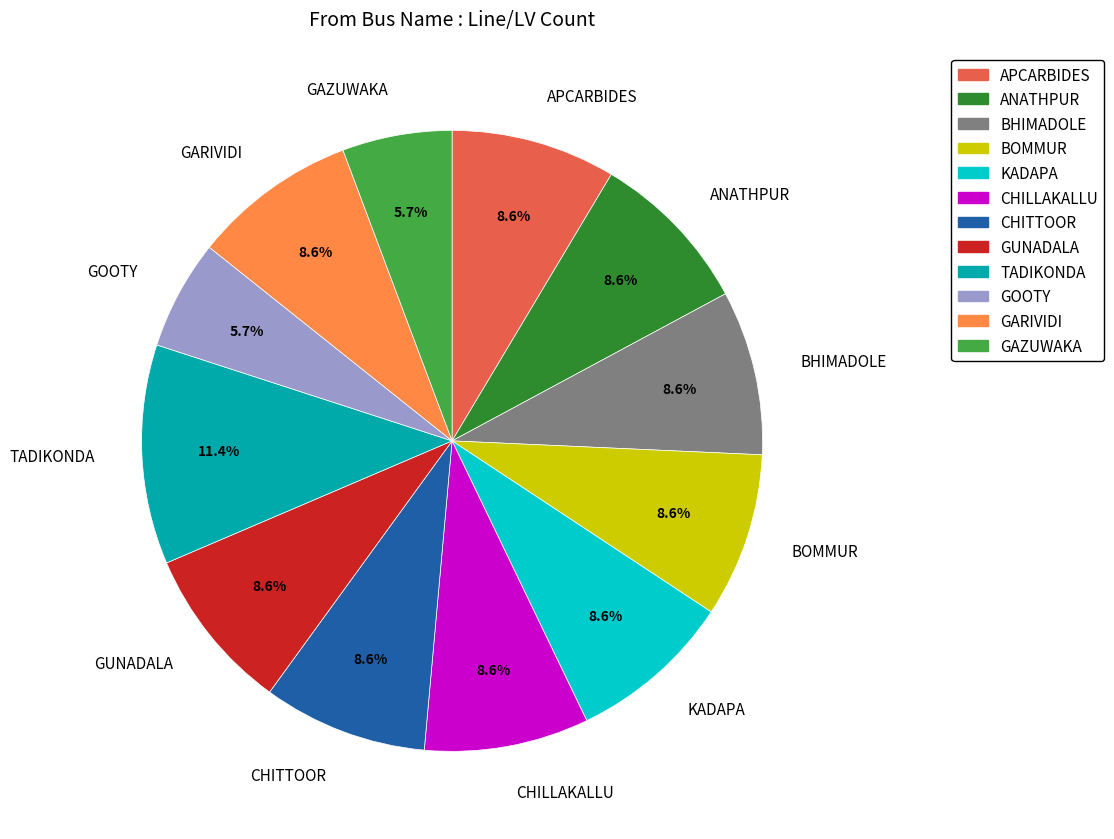

To the nearest percent, what portion does BHIMADOLE represent?

9%